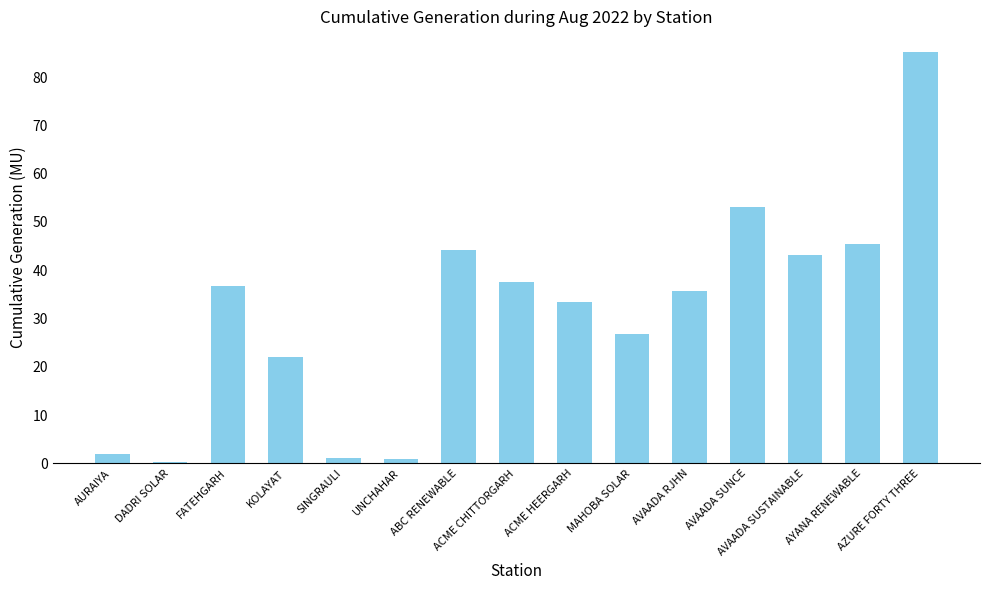

True or false: the data shows 0.8 at UNCHAHAR.

True